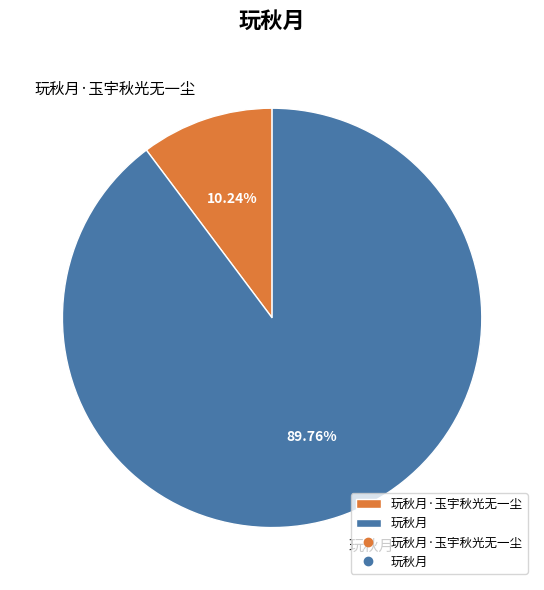

To the nearest percent, what is the average slice percentage?

50%